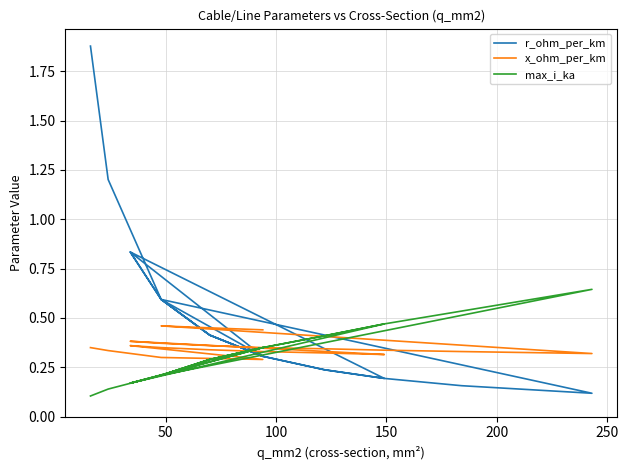

Which series has the largest total across all categories?

r_ohm_per_km